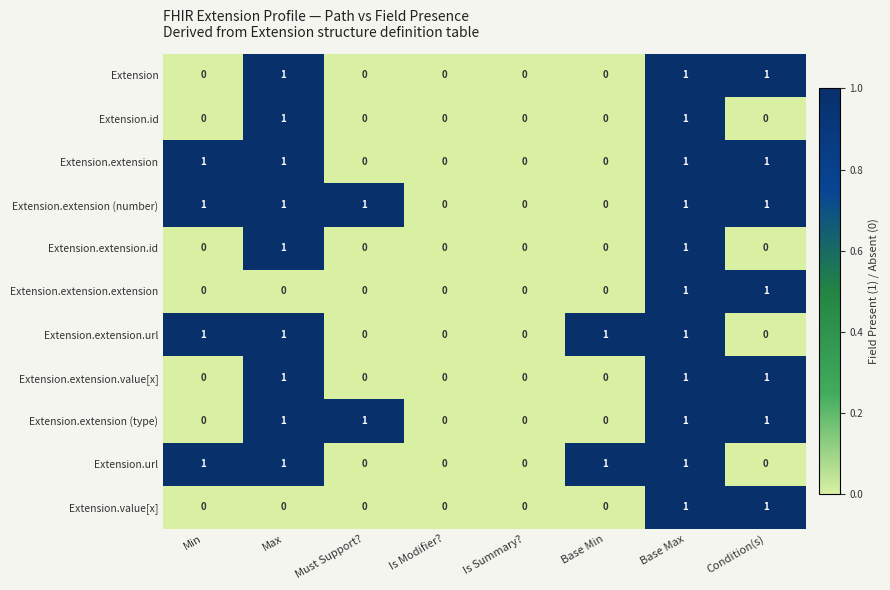

How many data points does each series have?

8